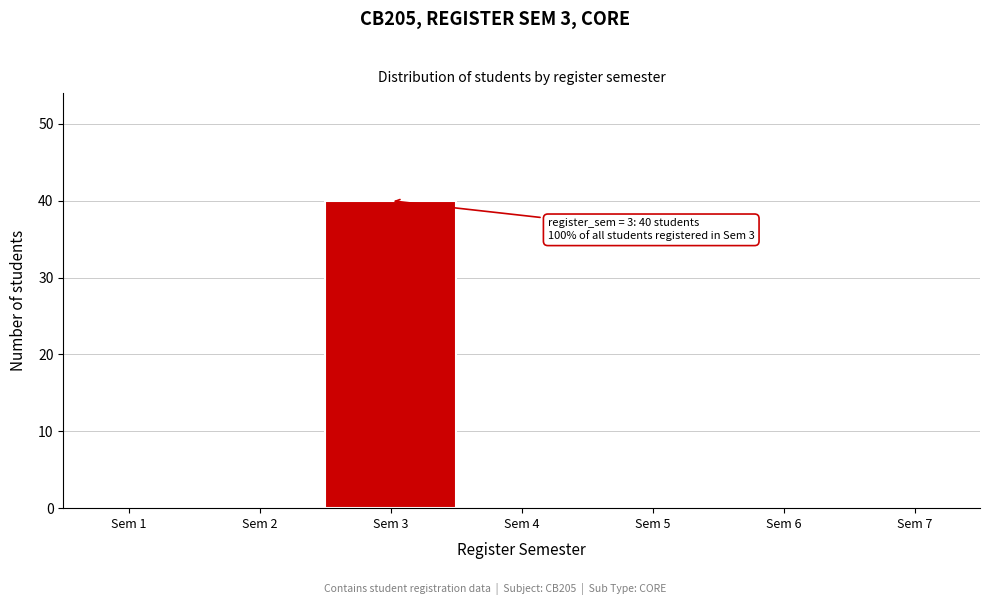

Reading left to right, transcribe all the data shown in this chart.

Sem 1=0	Sem 2=0	Sem 3=40	Sem 4=0	Sem 5=0	Sem 6=0	Sem 7=0